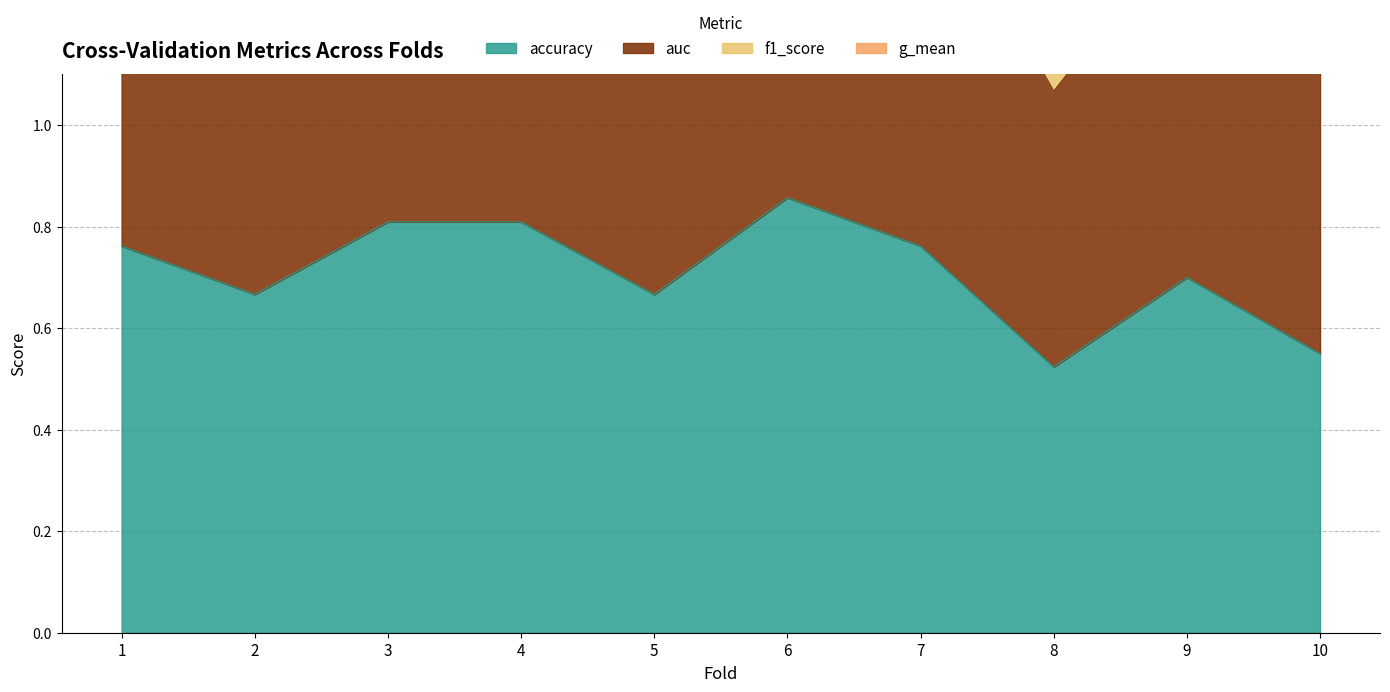

True or false: f1_score has more than 1 interior local peaks.

True